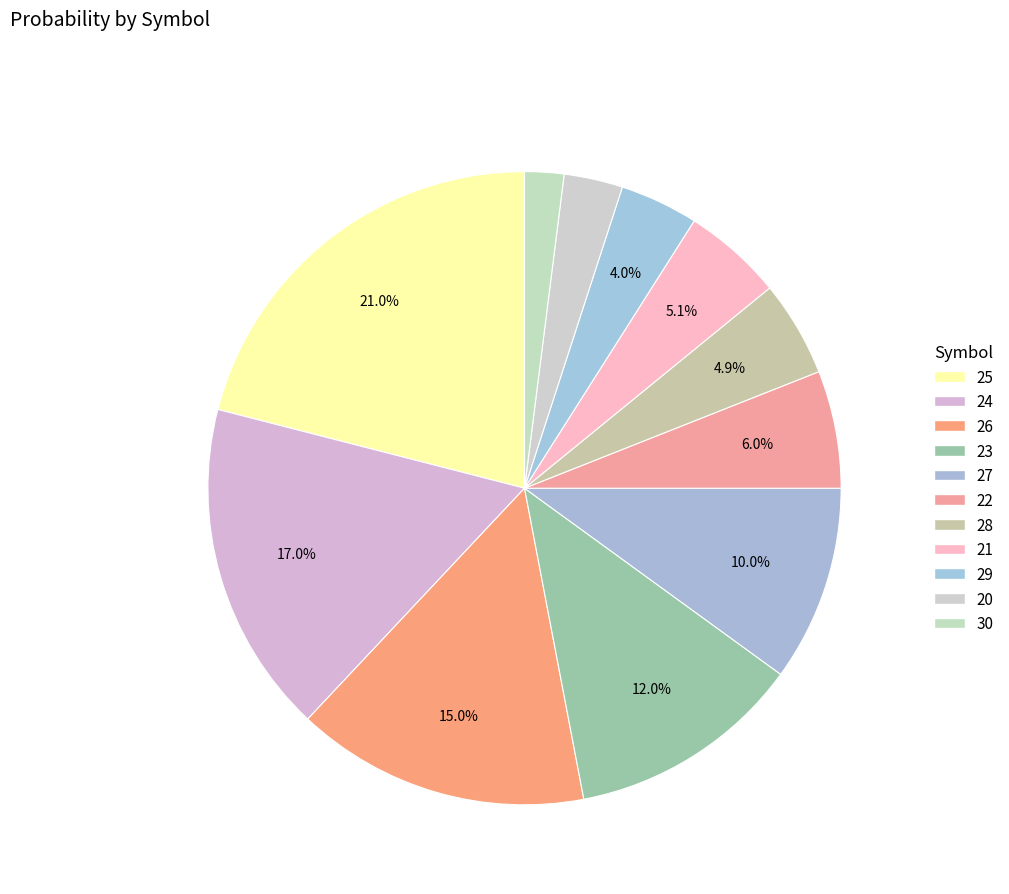

Count the number of slices in the pie.

11